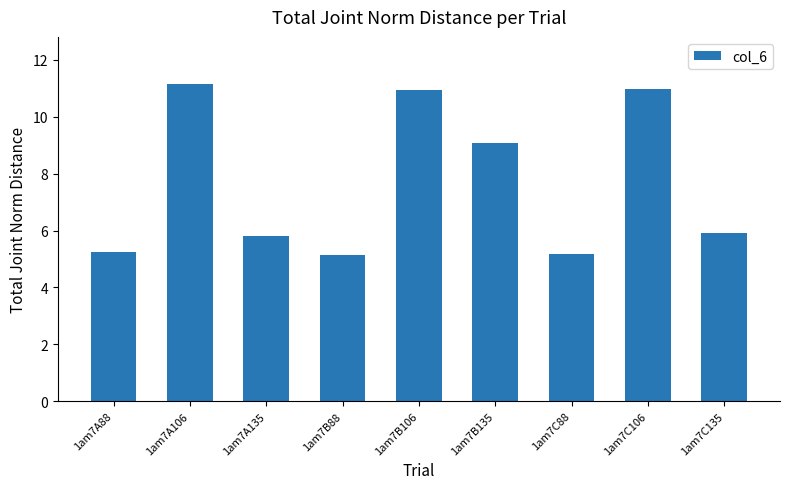

What is the value of the 1st bar from the left?

5.2